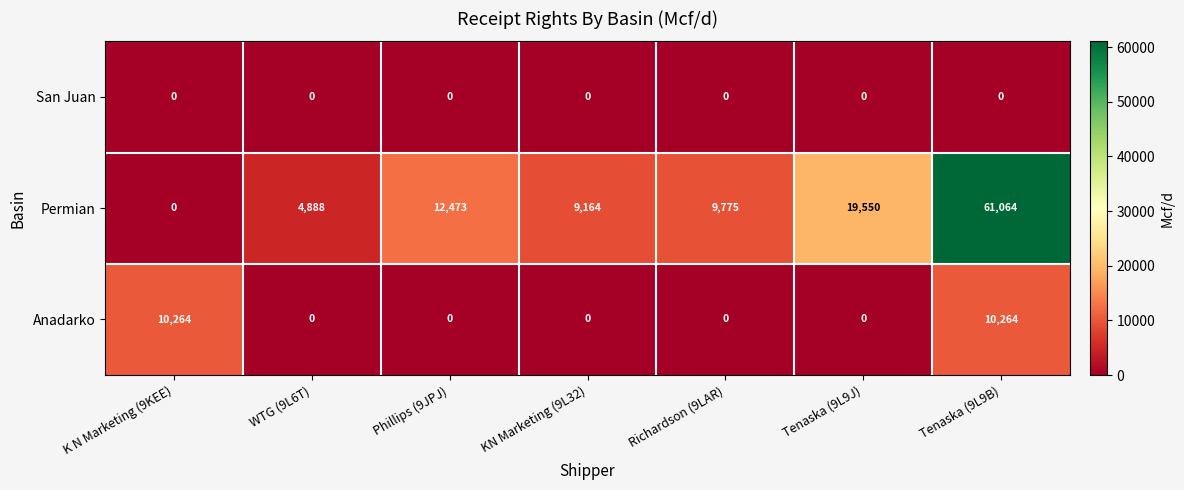

Which series has the largest range (max minus min)?

Permian